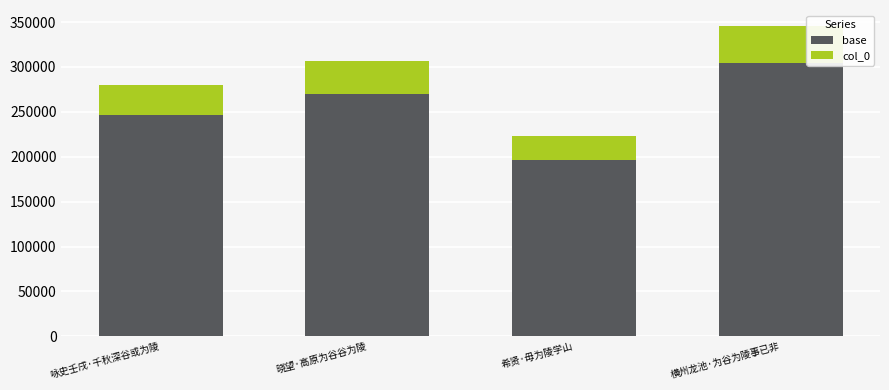

What is the difference between the second highest and second lowest values in the base series?

23463.4